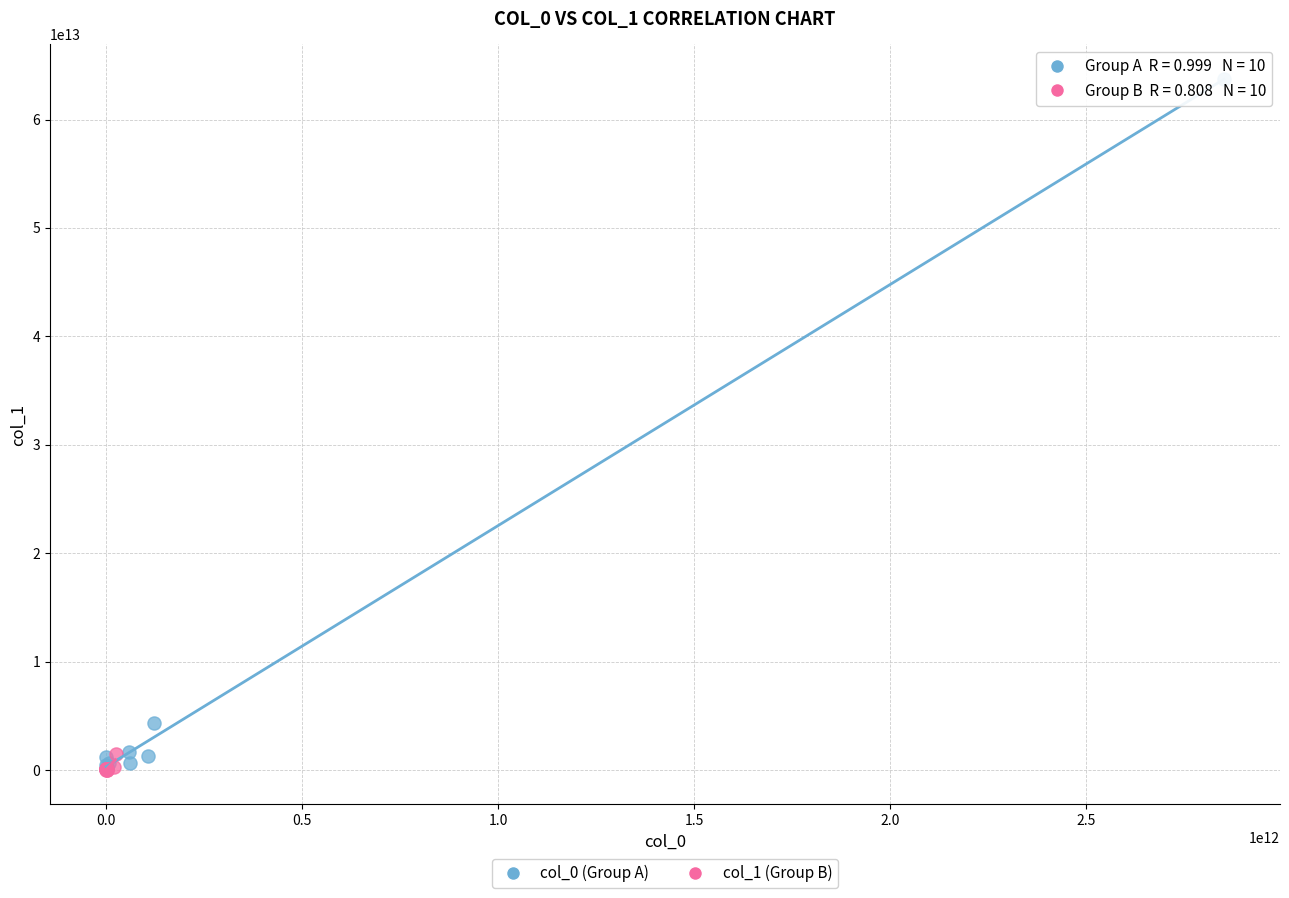

Which series has the largest Y range (max minus min)?

col_0 (Group A)